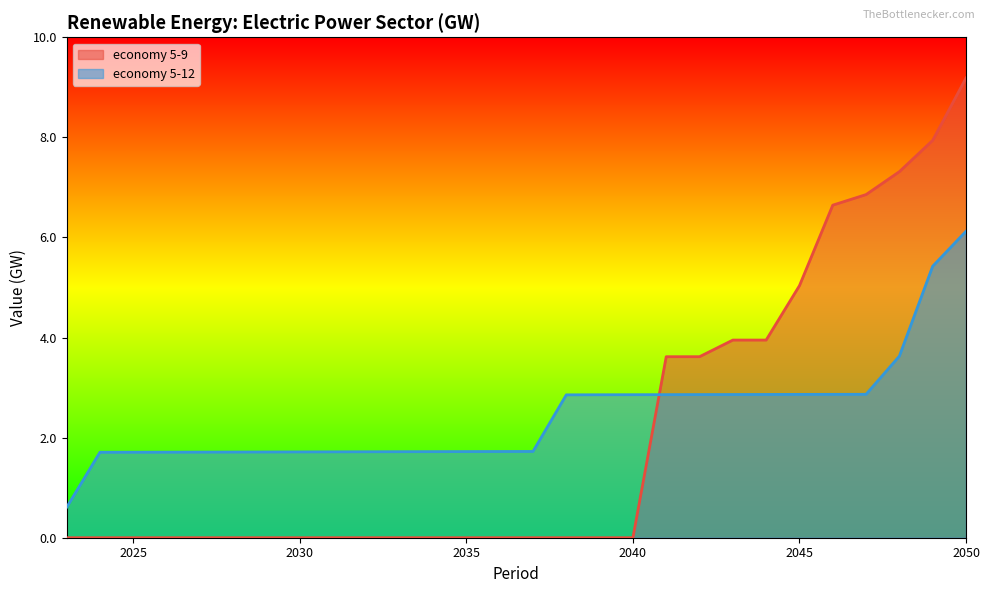

Which series has the widest spread of values?

economy 5-9